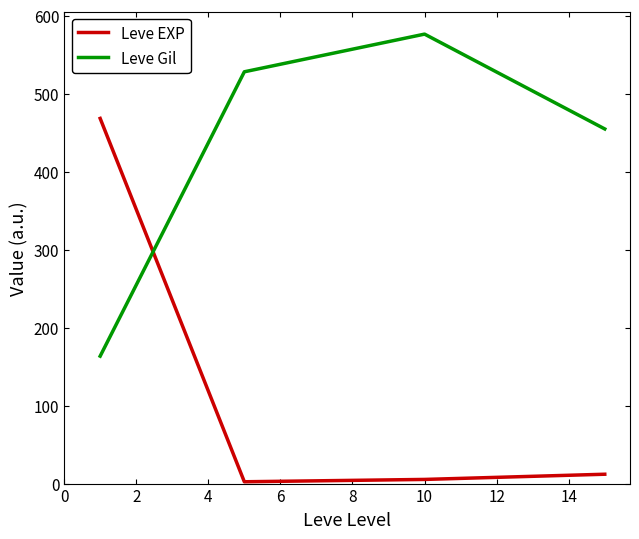

Which series has the widest spread of values?

Leve EXP